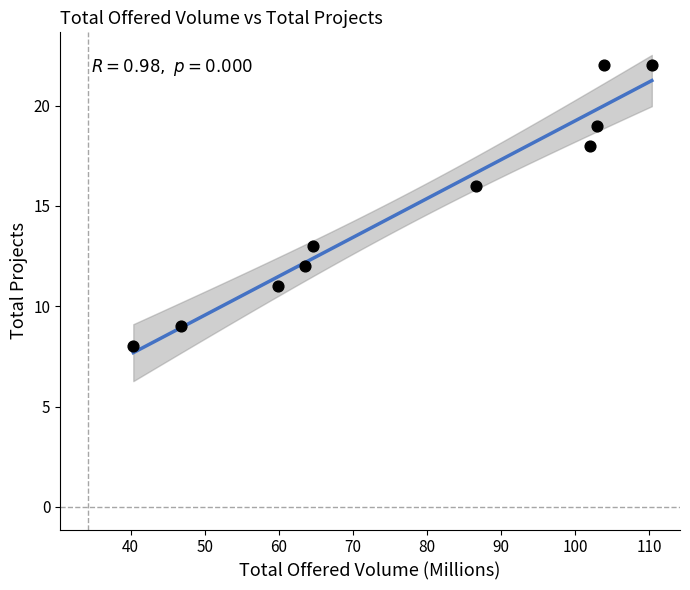

What is the range of Y values (max minus min)?

14